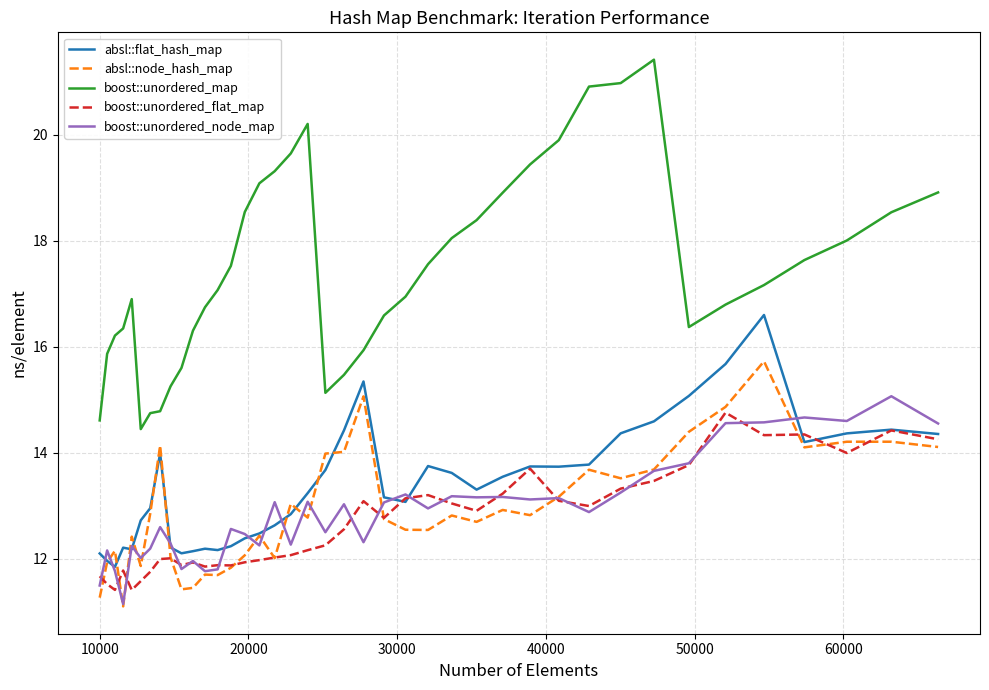

What is the lowest value of the boost::unordered_node_map series?

11.1